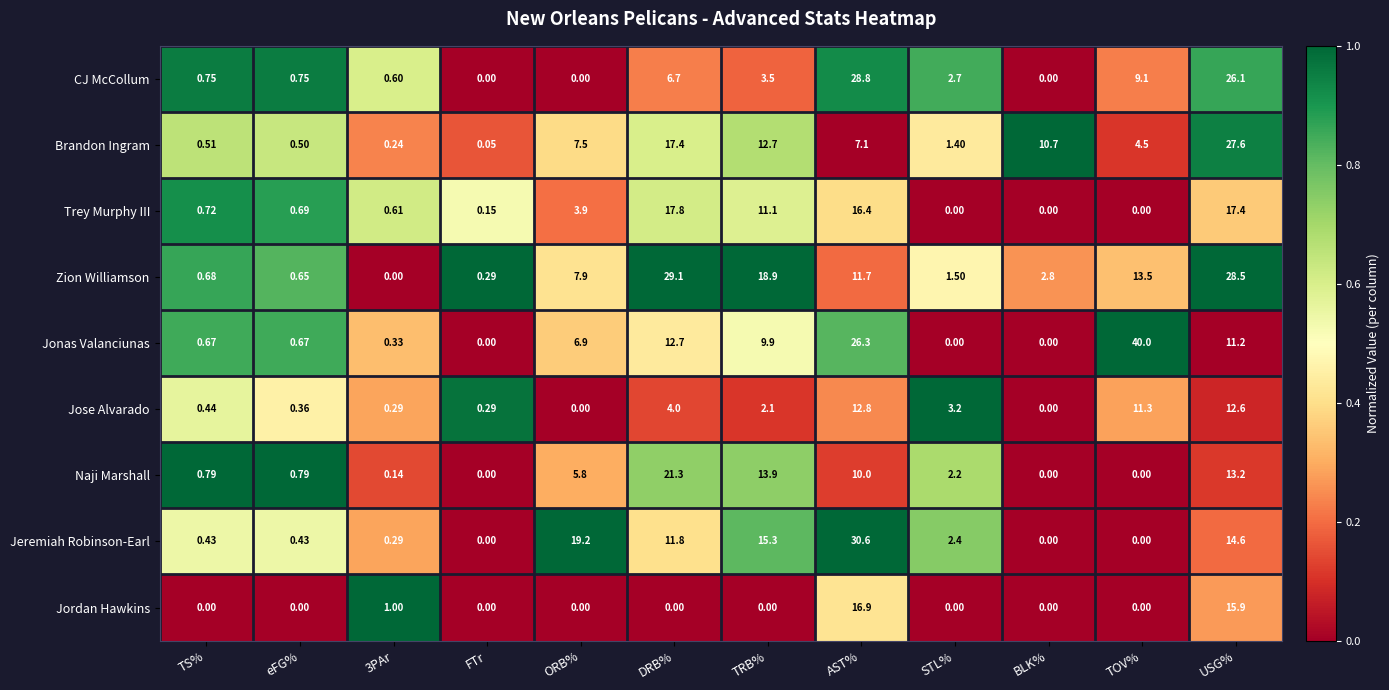

Which series changed the most between TRB% and TOV%?

Jonas Valanciunas